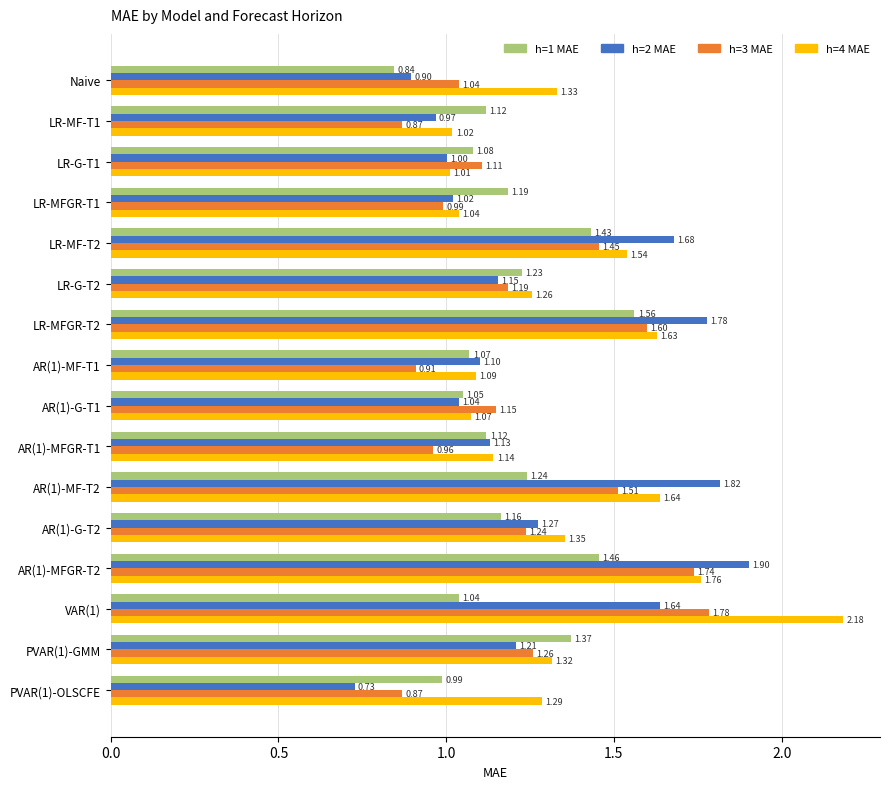

What is the sum of the h=2 MAE values at LR-MF-T2 and LR-MFGR-T1?

2.7